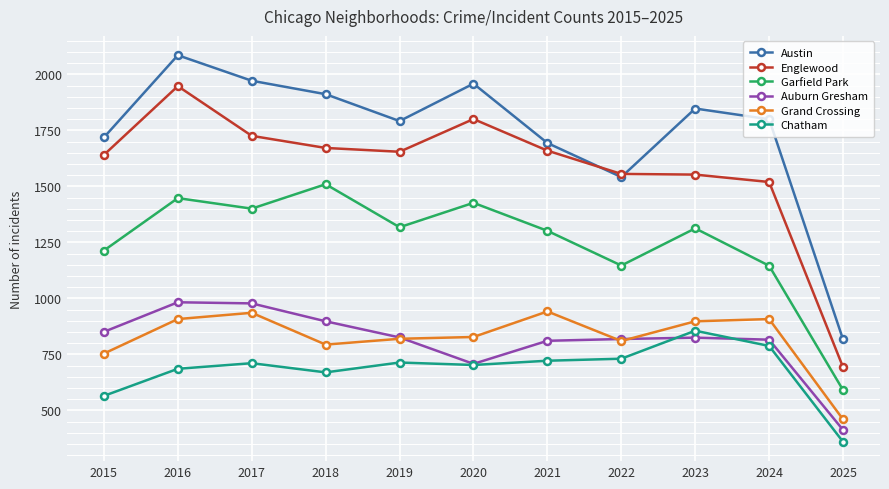

Which series has the largest range (max minus min)?

Austin